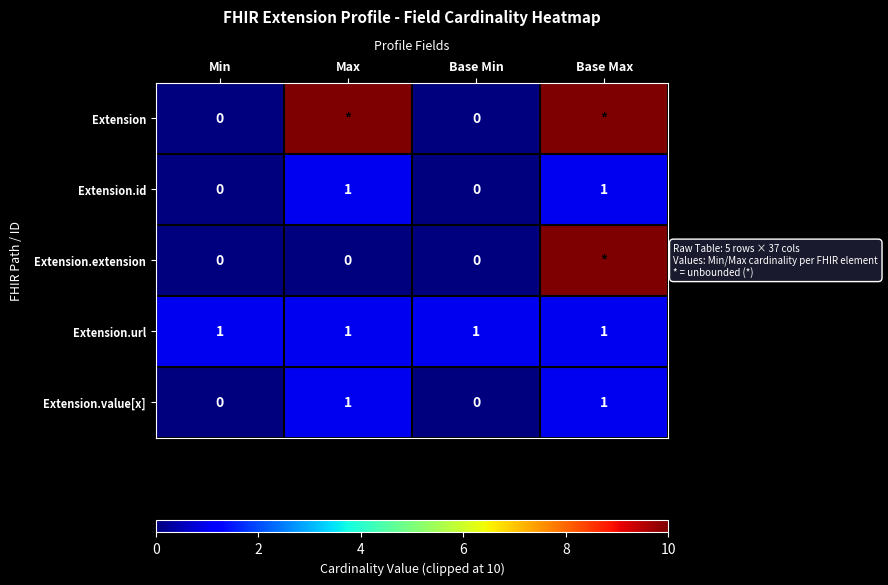

Is the value of Extension.value[x] at Min greater than the value of Extension.id at Max?

No